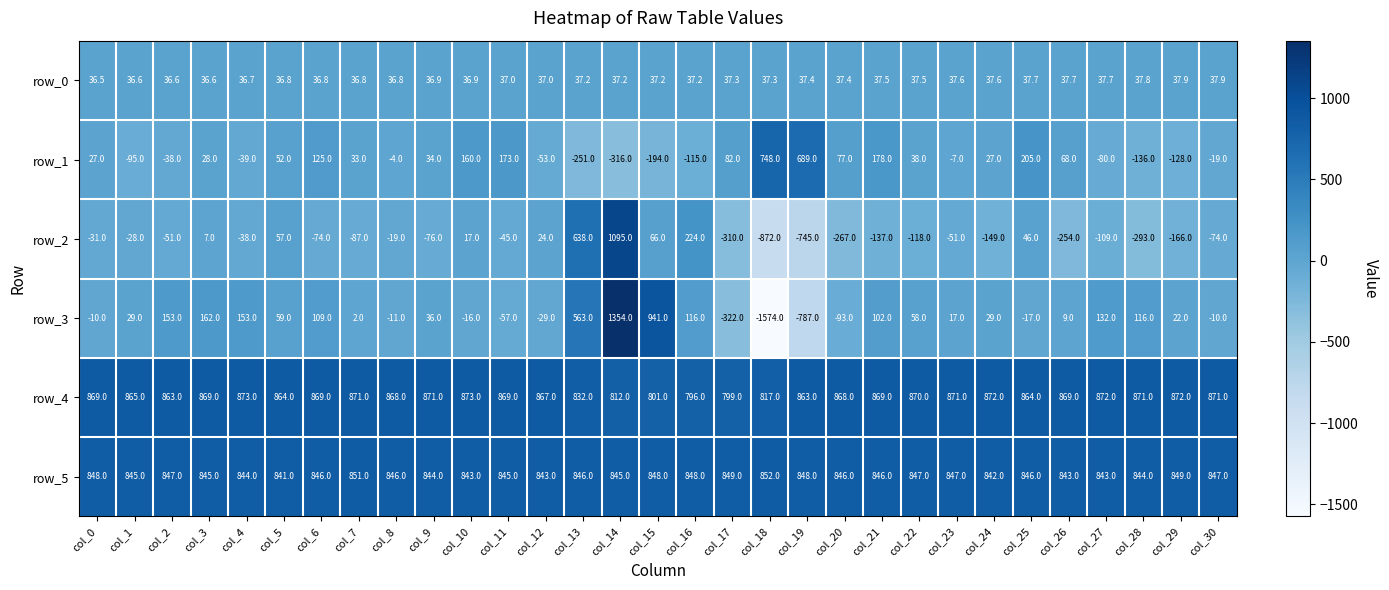

How many data points in row_0 are less than 37?

11